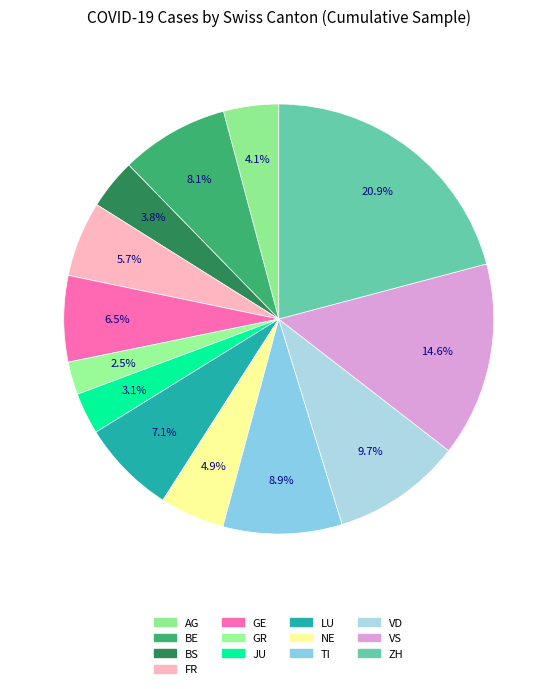

What percentage do NE and AG together represent?

9.0%